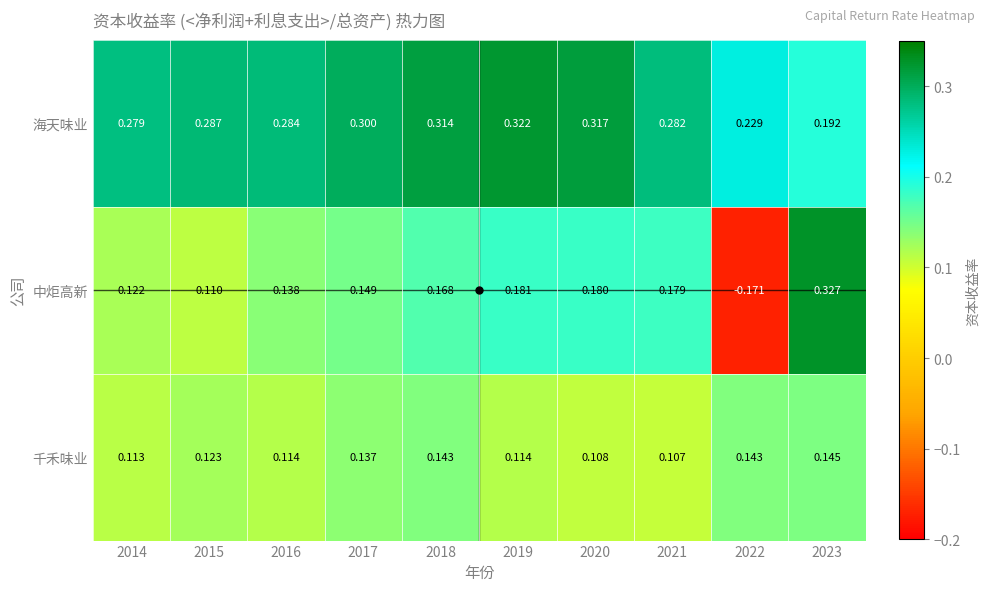

Is the value of 千禾味业 at 2023 greater than the value of 海天味业 at 2015?

No